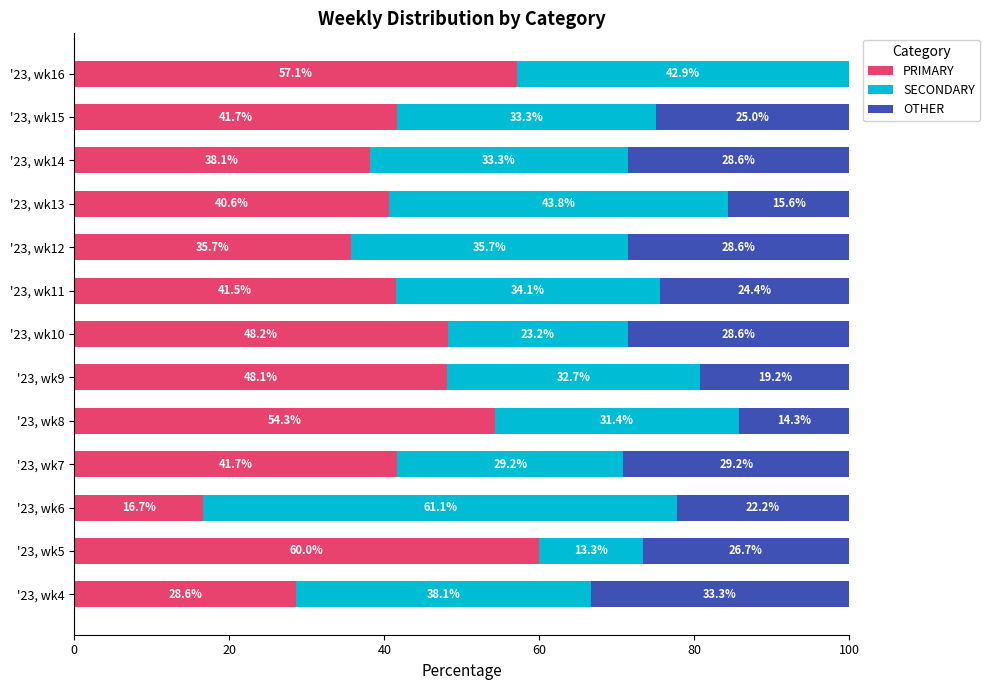

Which category has the highest value in the PRIMARY series?

'23, wk5